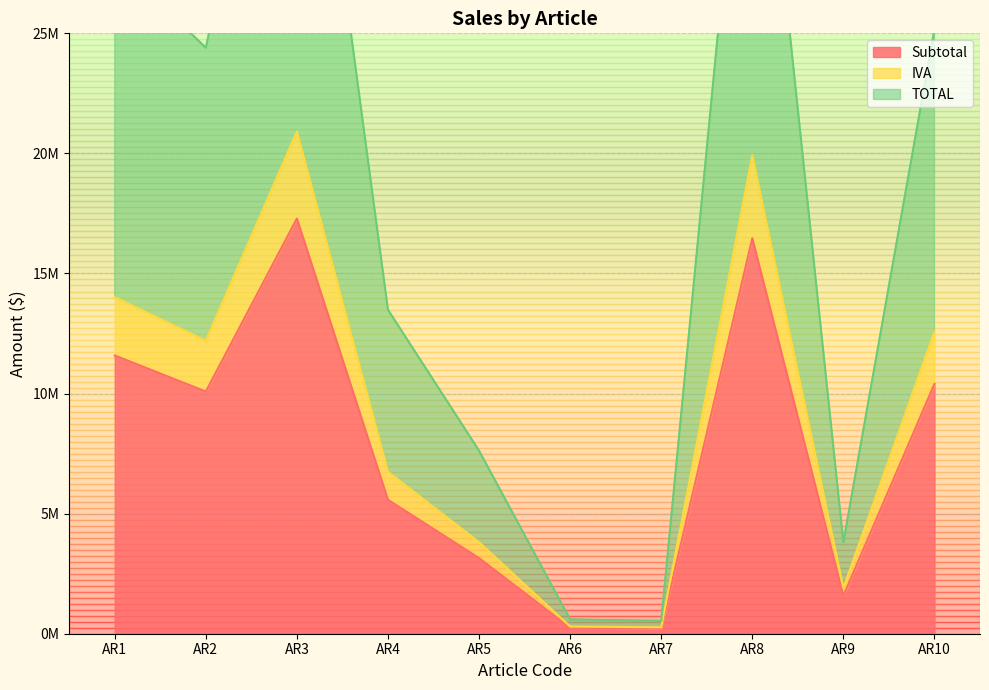

True or false: IVA has a value of 20919669.4 at AR3.

True